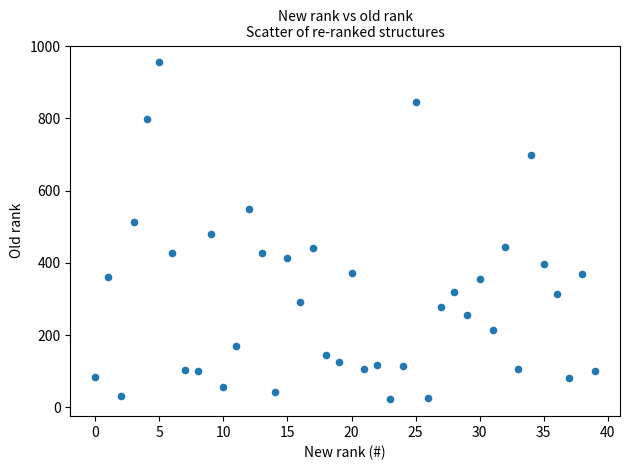

What is the range of Y values (max minus min)?

933